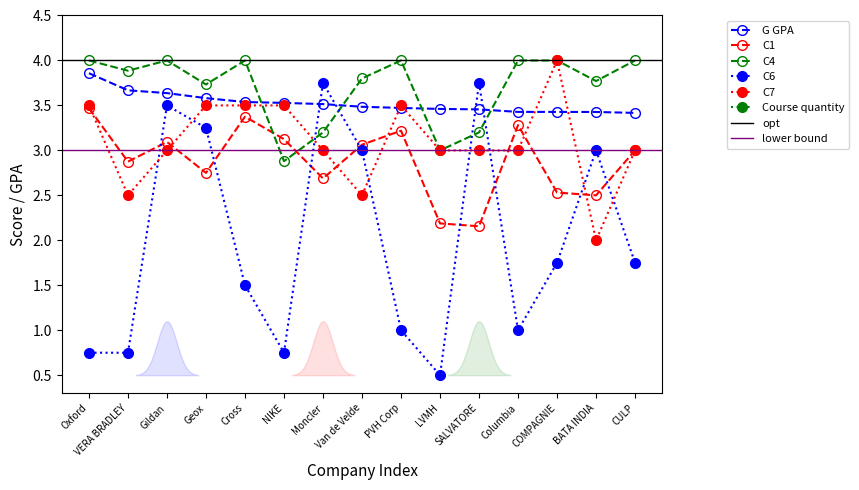

Which series ends up on top after the final intersection of C4 and C1?

C4